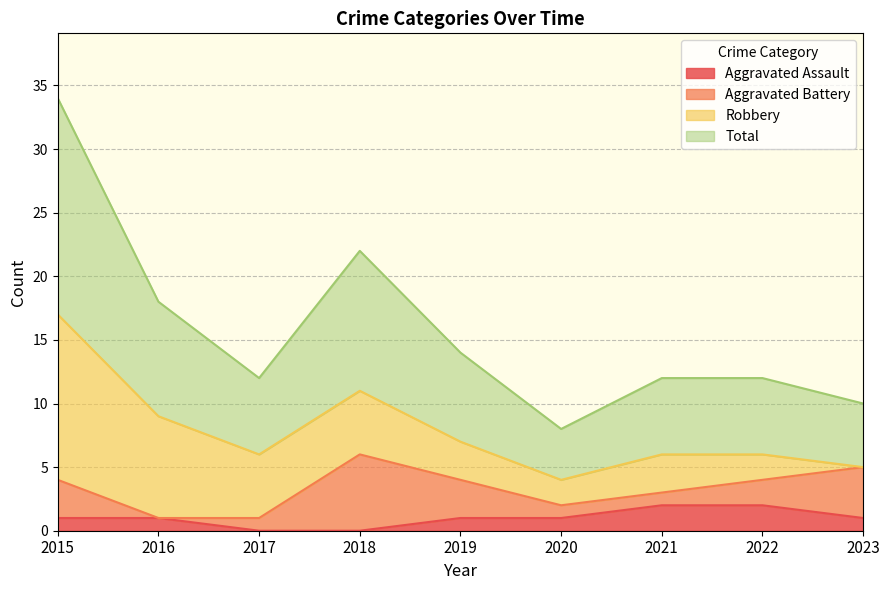

Where is Aggravated Assault nearest to the value 1?

2015